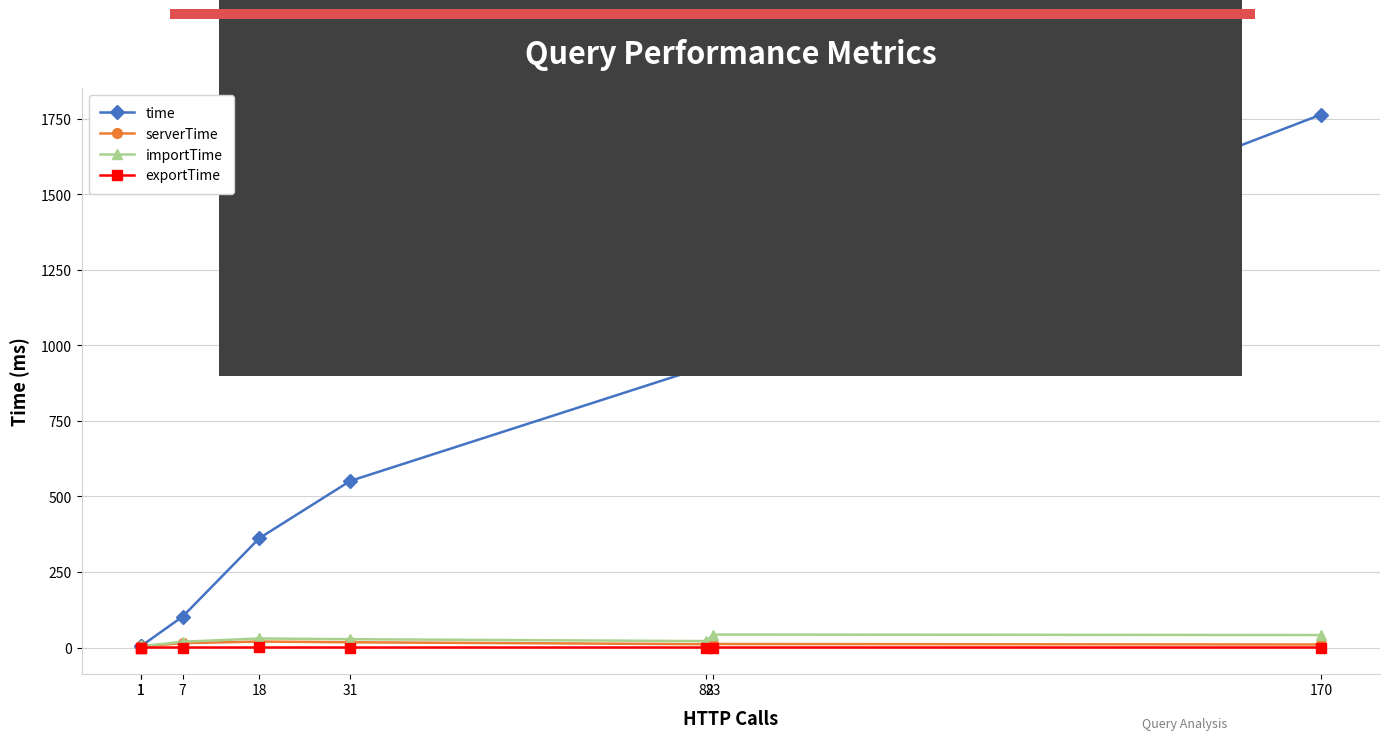

True or false: serverTime has more than 2 interior local peaks.

False